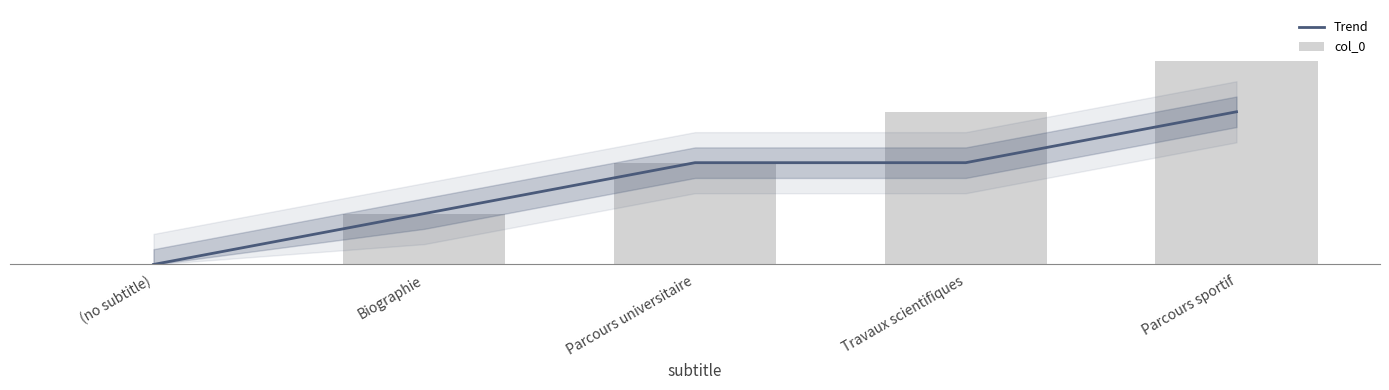

What is the difference between the second highest and minimum values in the col_0 series?

3